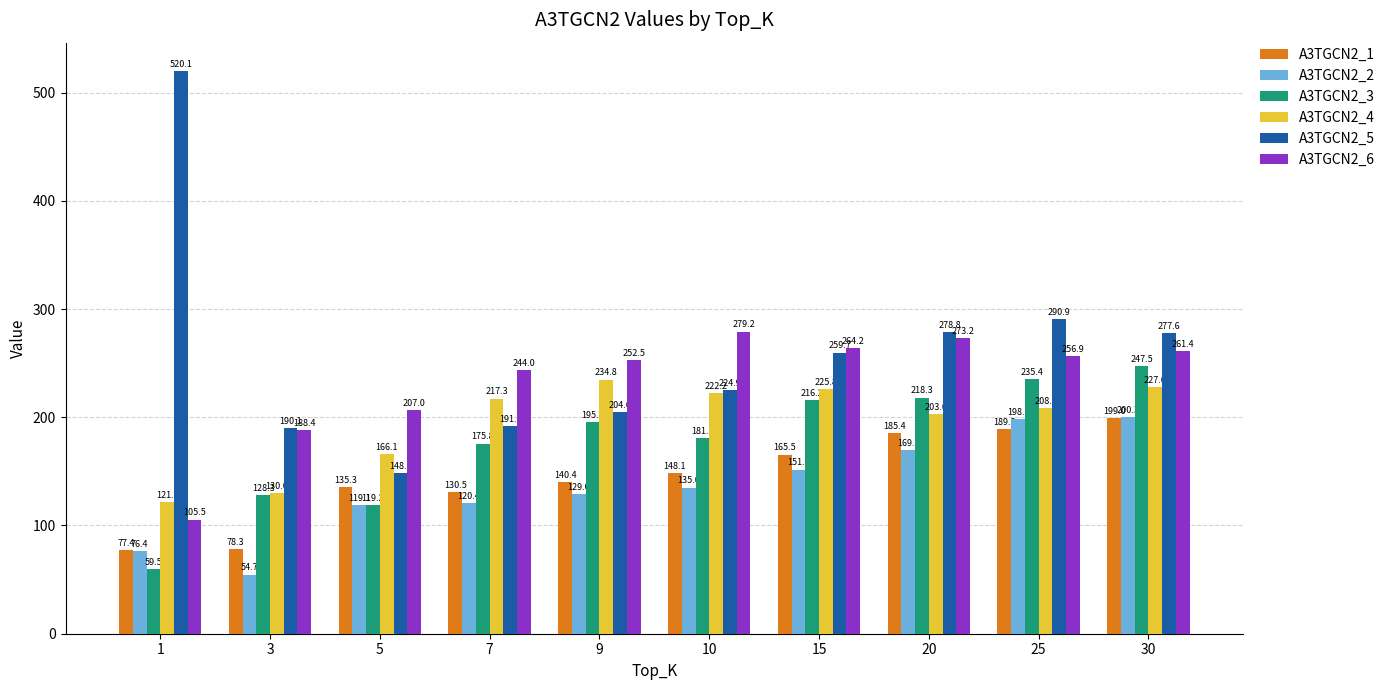

What is the approximate value of A3TGCN2_1 at 10?

148.1